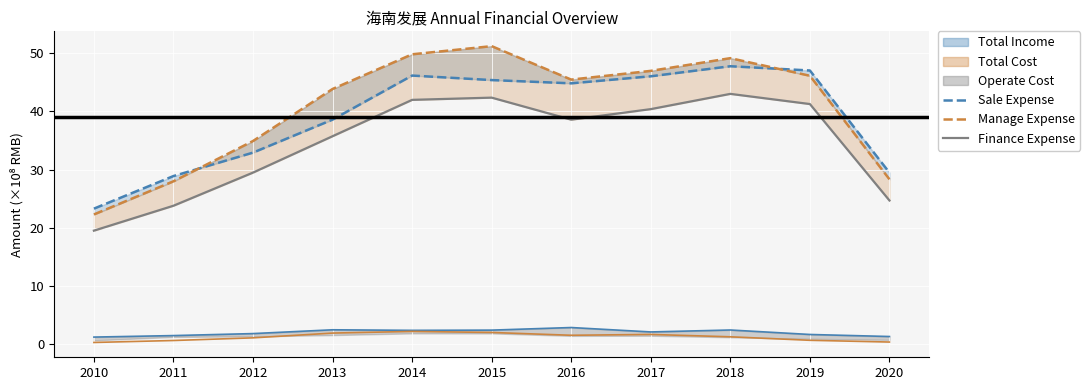

How many data points does each series have?

11